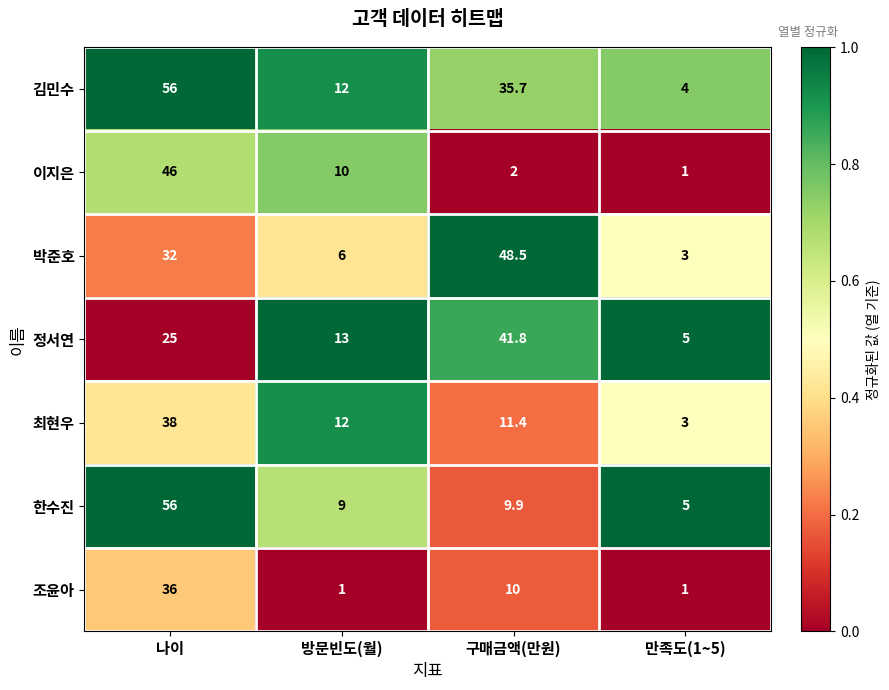

What is the sum of all 한수진 values?

79.9